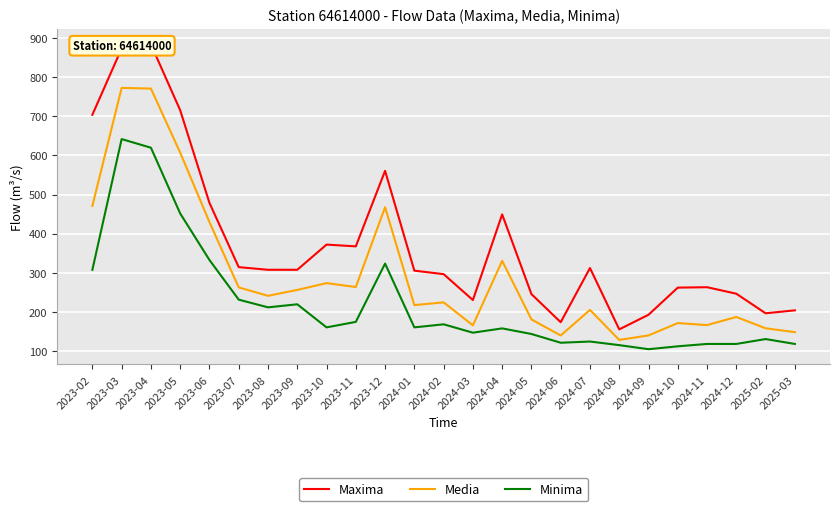

Reading left to right, list all the values displayed in this chart.

Maxima: 2023-02=703.8	2023-03=873.2	2023-04=883.7	2023-05=715.3	2023-06=478.7	2023-07=314.5	2023-08=307.7	2023-09=307.7	2023-10=372.1	2023-11=367.6	2023-12=560.5	2024-01=305.5	2024-02=296.6	2024-03=230.4	2024-04=449.2	2024-05=245.6	2024-06=173.8	2024-07=312.2	2024-08=155.5	2024-09=192.9	2024-10=262.2	2024-11=263.2	2024-12=246.6	2025-02=196.6	2025-03=204.2
Media: 2023-02=471.0	2023-03=772.4	2023-04=770.7	2023-05=607.0	2023-06=429.5	2023-07=262.7	2023-08=241.3	2023-09=256.3	2023-10=273.7	2023-11=263.7	2023-12=467.5	2024-01=217.5	2024-02=224.6	2024-03=165.8	2024-04=330.7	2024-05=180.9	2024-06=139.9	2024-07=205.2	2024-08=128.6	2024-09=140.1	2024-10=171.6	2024-11=166.5	2024-12=187.2	2025-02=158.3	2025-03=148.4
Minima: 2023-02=307.7	2023-03=641.7	2023-04=619.6	2023-05=451.7	2023-06=332.8	2023-07=231.4	2023-08=211.8	2023-09=219.6	2023-10=160.6	2023-11=174.7	2023-12=323.6	2024-01=160.6	2024-02=168.5	2024-03=147.0	2024-04=158.0	2024-05=143.7	2024-06=121.4	2024-07=124.5	2024-08=115.2	2024-09=104.9	2024-10=112.2	2024-11=118.3	2024-12=118.3	2025-02=130.8	2025-03=118.3